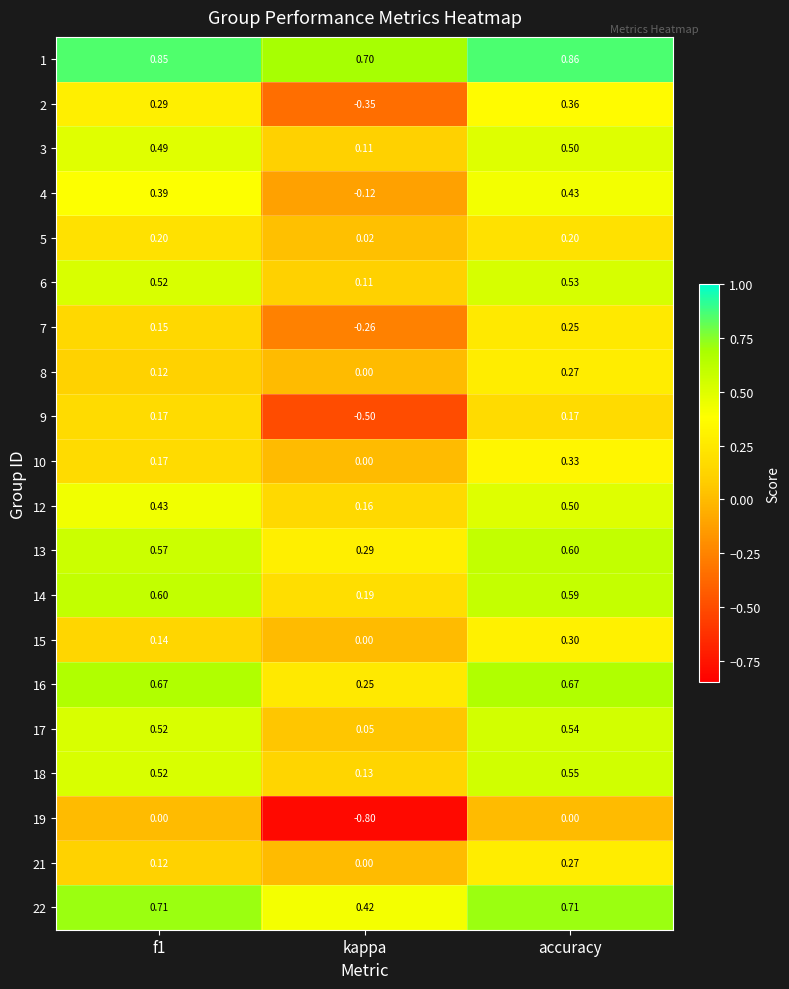

At which category is the sum across all series the highest?

accuracy